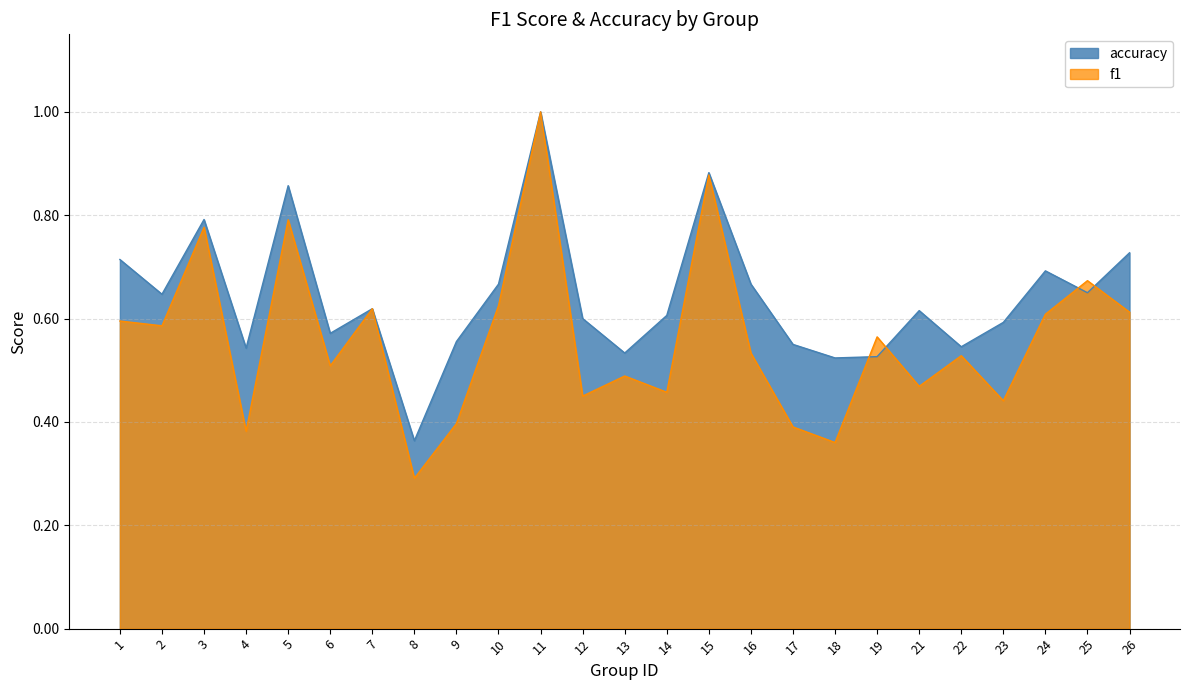

True or false: accuracy has more than 1 interior local peaks.

True